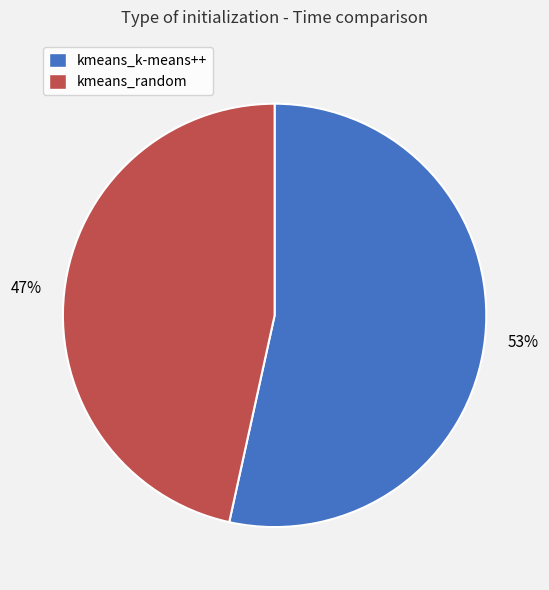

How many segments does this pie chart have?

2